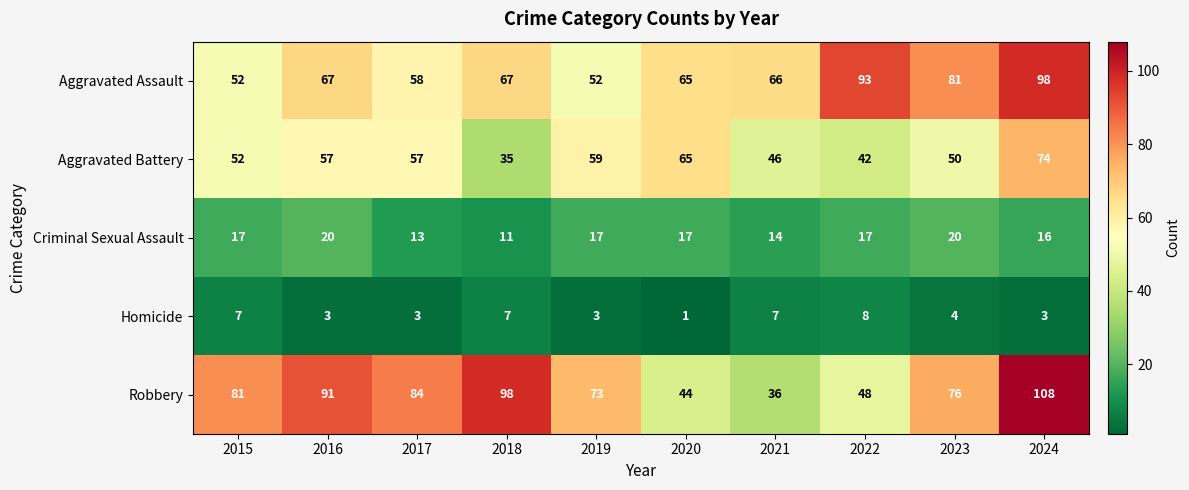

Which series has the largest total across all categories?

Robbery